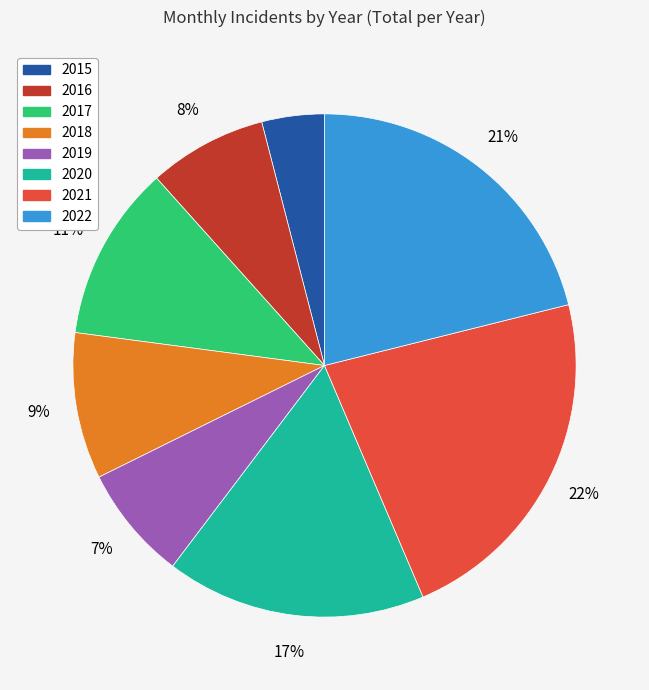

Which has a higher value, 2018 or 2021?

2021